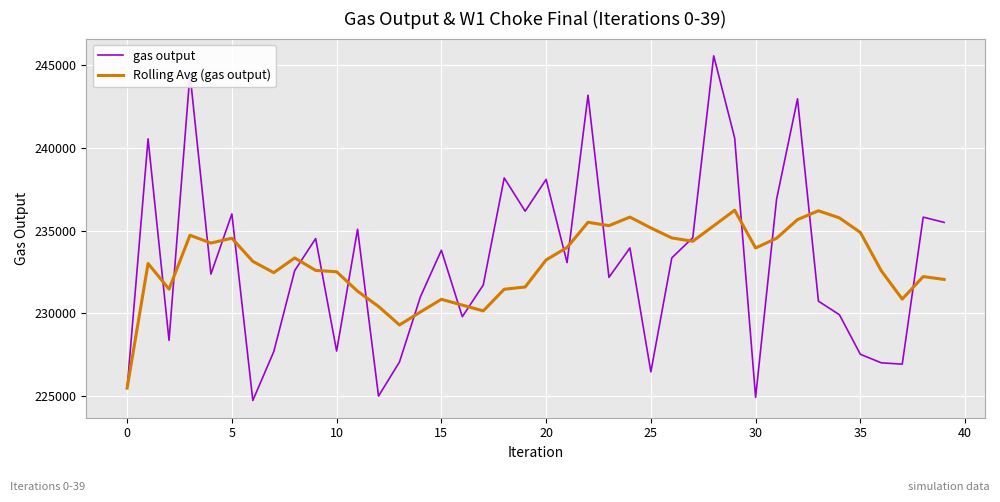

List the series in order of their peak value, lowest first.

Rolling Avg (gas output), gas output